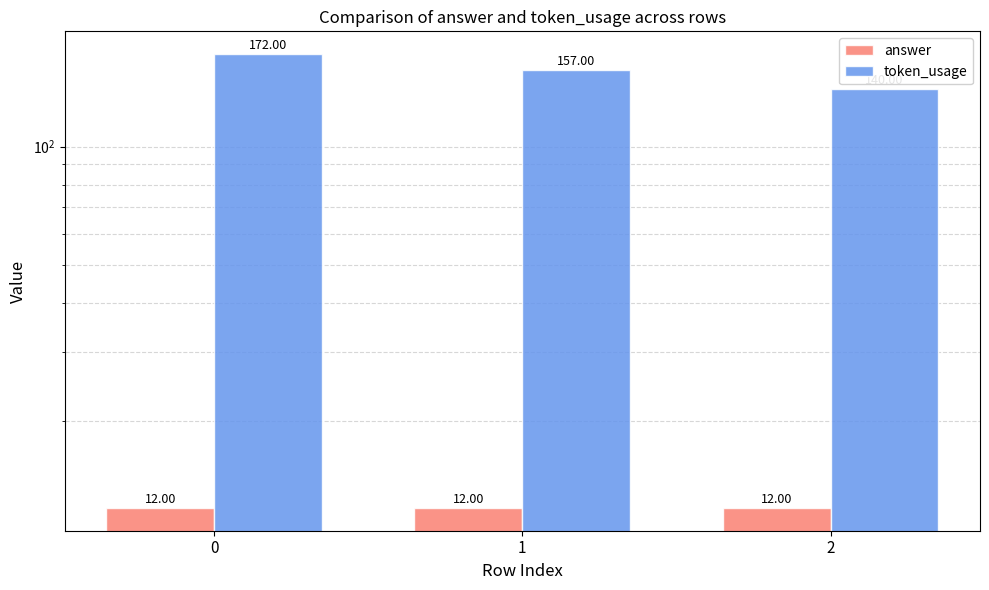

What is the average value of the token_usage series?

156